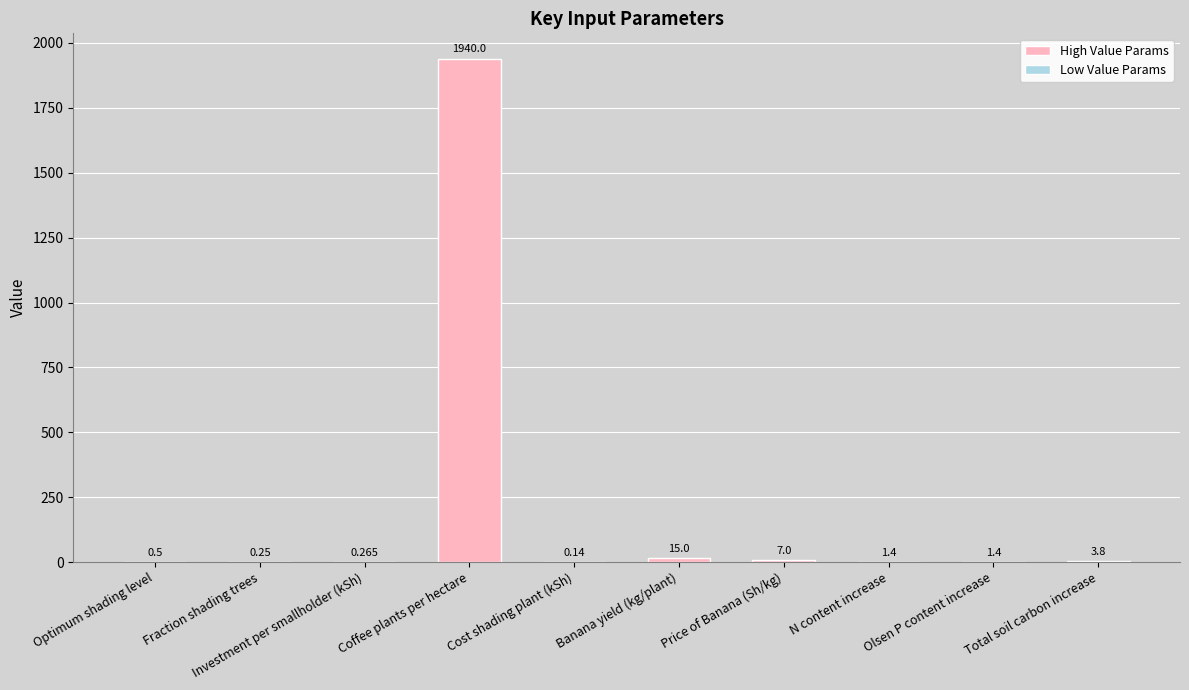

What is the label of the 10th bar from the right?

Optimum shading level